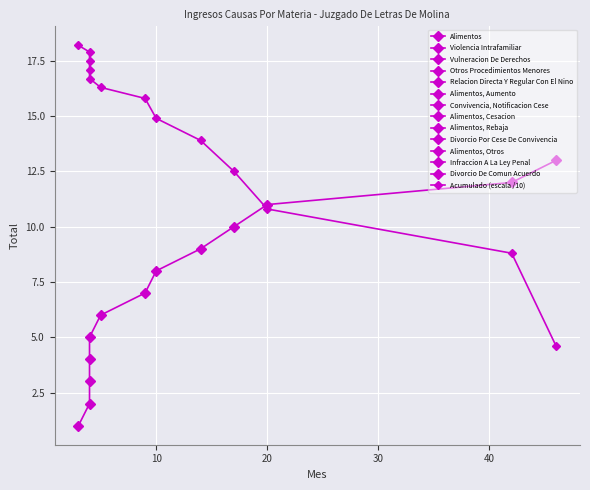

How many data points are above 15?

7